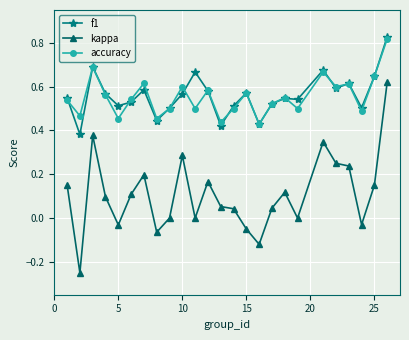

Which series has the largest range (max minus min)?

kappa